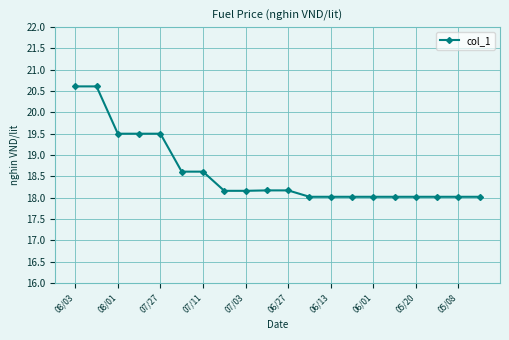

Reading right to left, list all the values displayed in this chart.

18.0	18.0	18.0	18.0	18.0	18.0	18.0	18.0	18.0	18.2	18.2	18.2	18.2	18.6	18.6	19.5	19.5	19.5	20.6	20.6